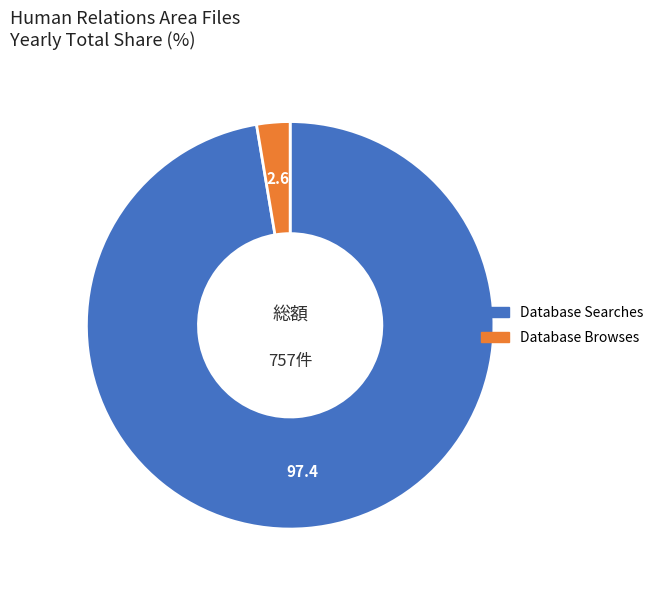

What is the largest slice in the pie chart?

Database Searches